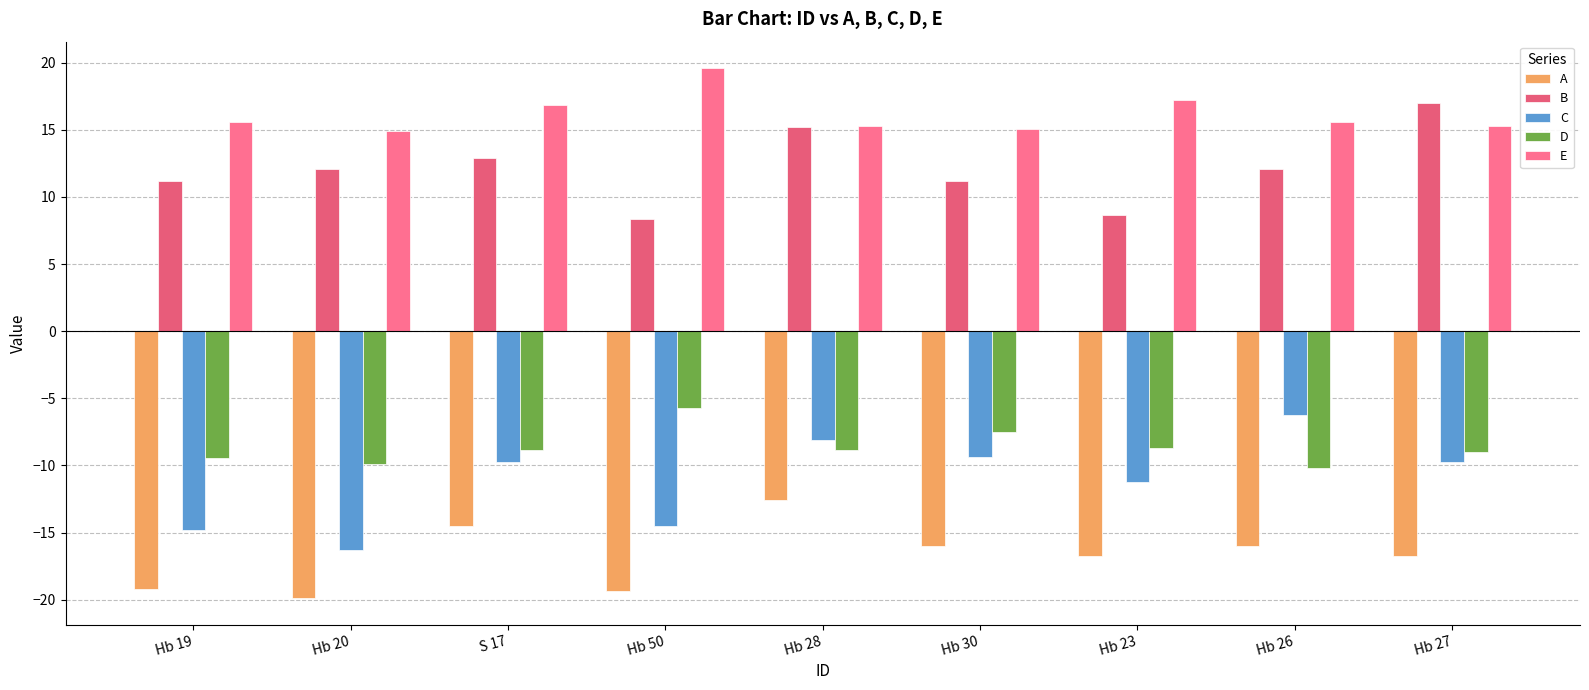

Between Hb 19 and Hb 28, which is larger?

Hb 28